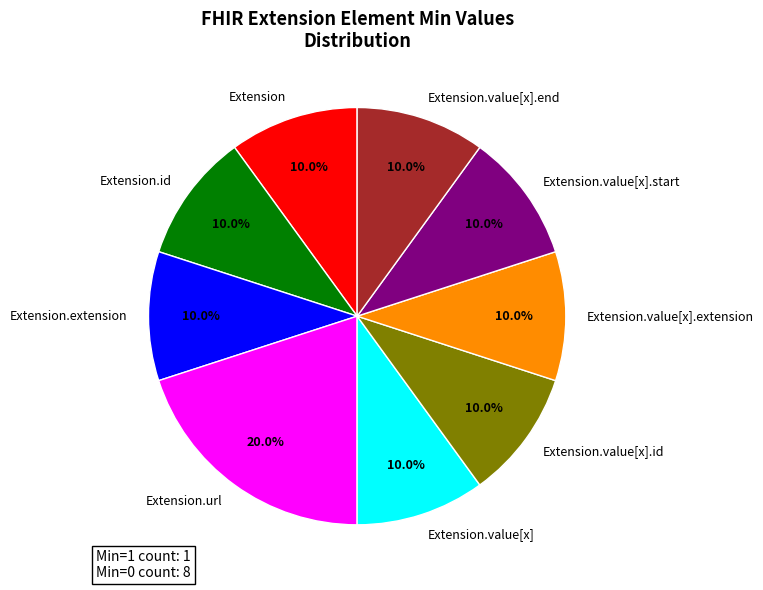

Is the sum of Extension and Extension.value[x] greater than half?

No